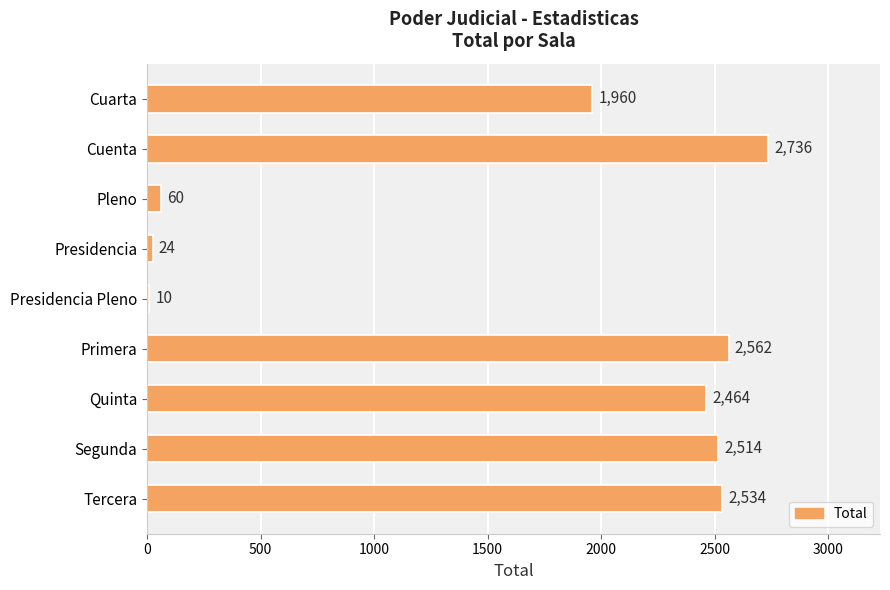

Which has a higher value, Primera or Pleno?

Primera